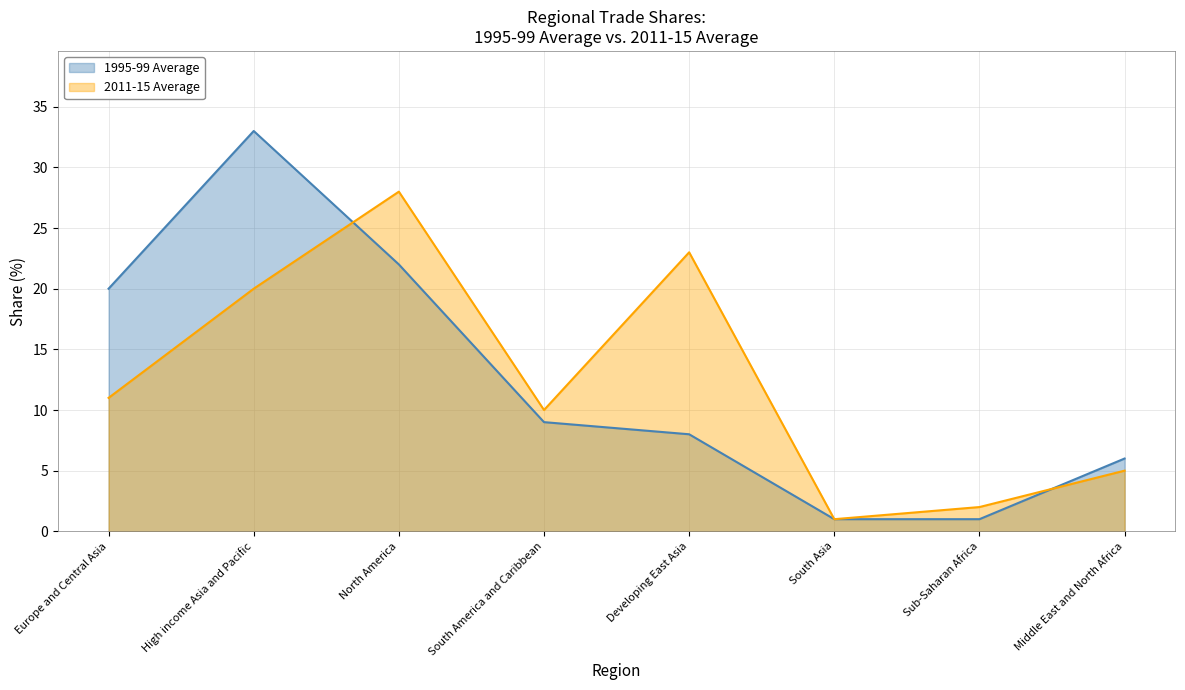

What are all the series names shown in the legend?

1995-99 Average, 2011-15 Average